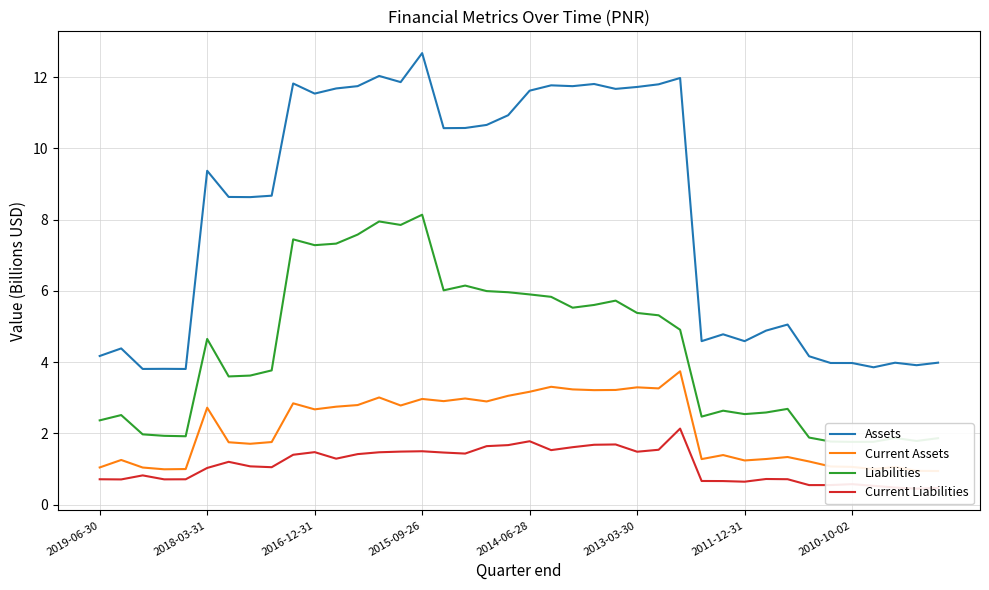

Does the chart have visible grid lines?

Yes